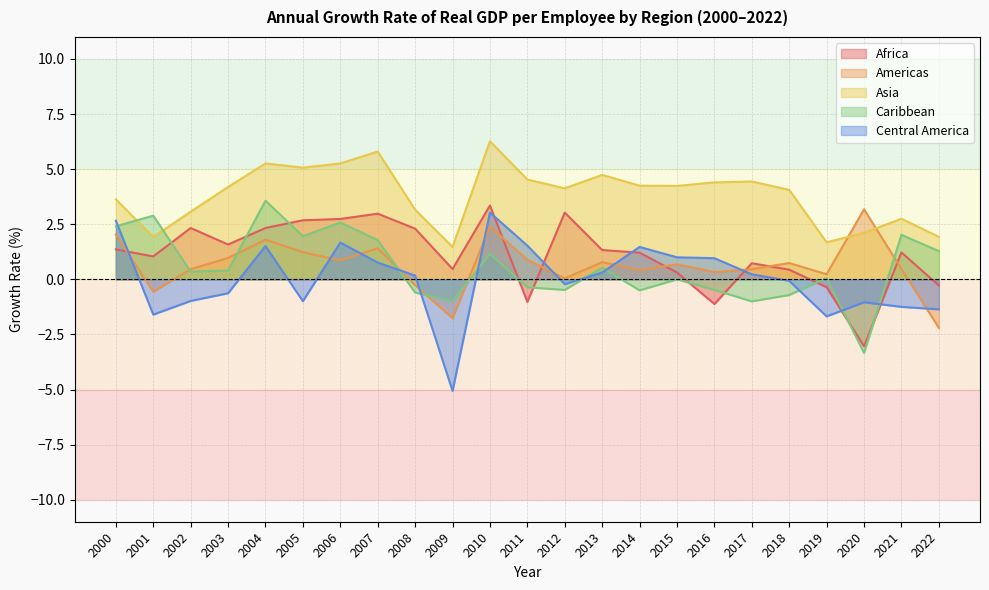

What is the maximum value for Caribbean?

3.6